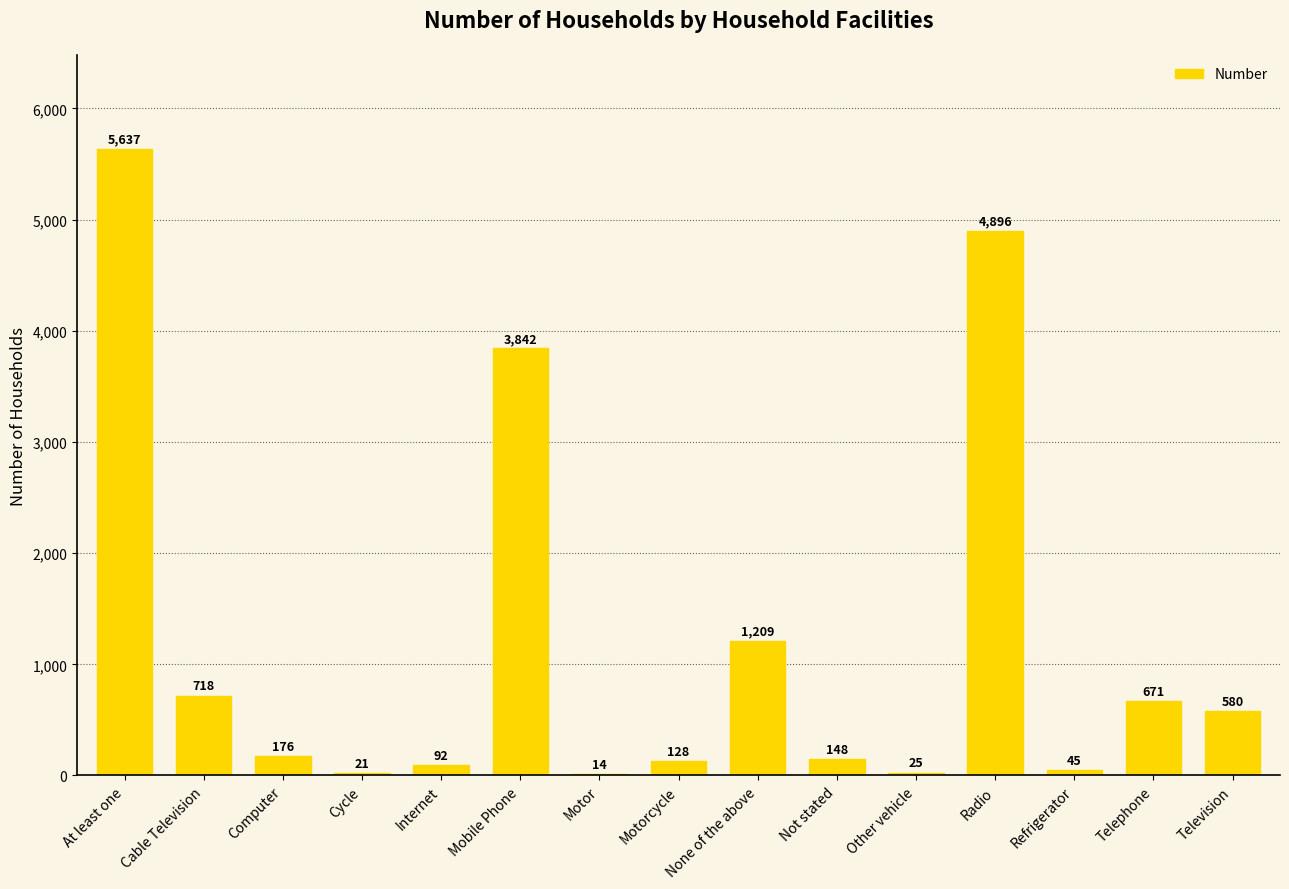

Where is the data nearest to the value 2825?

Mobile Phone